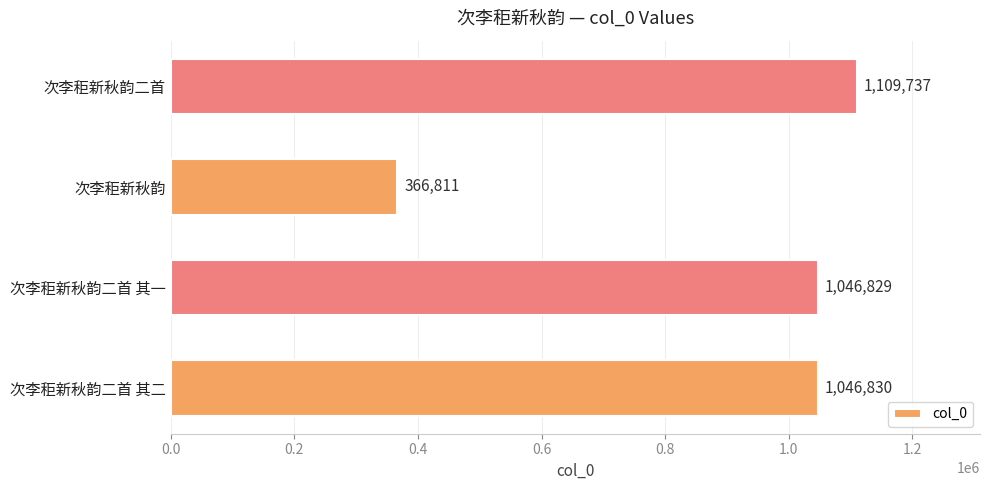

True or false: the data shows 1459820 at 次李秬新秋韵二首 其一.

False